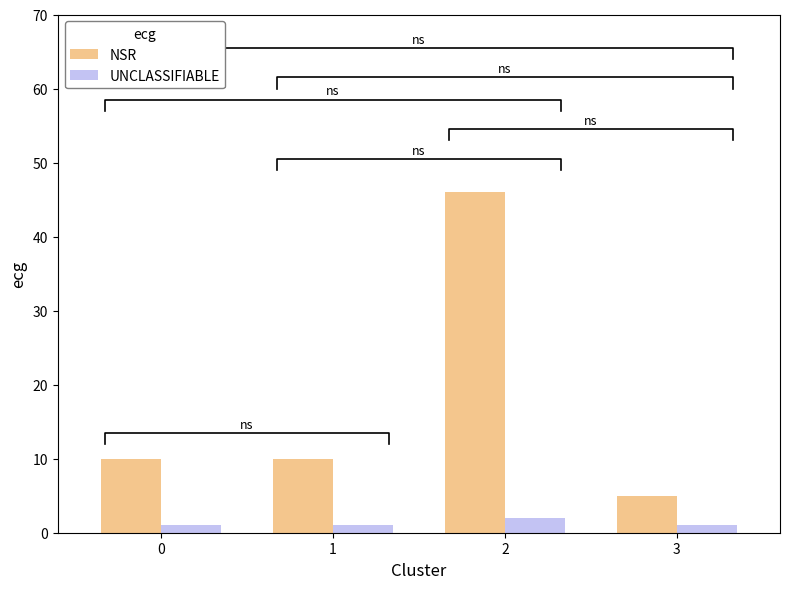

Reading right to left, transcribe all the data shown in this chart.

NSR: 3=5	2=46	1=10	0=10
UNCLASSIFIABLE: 3=1	2=2	1=1	0=1